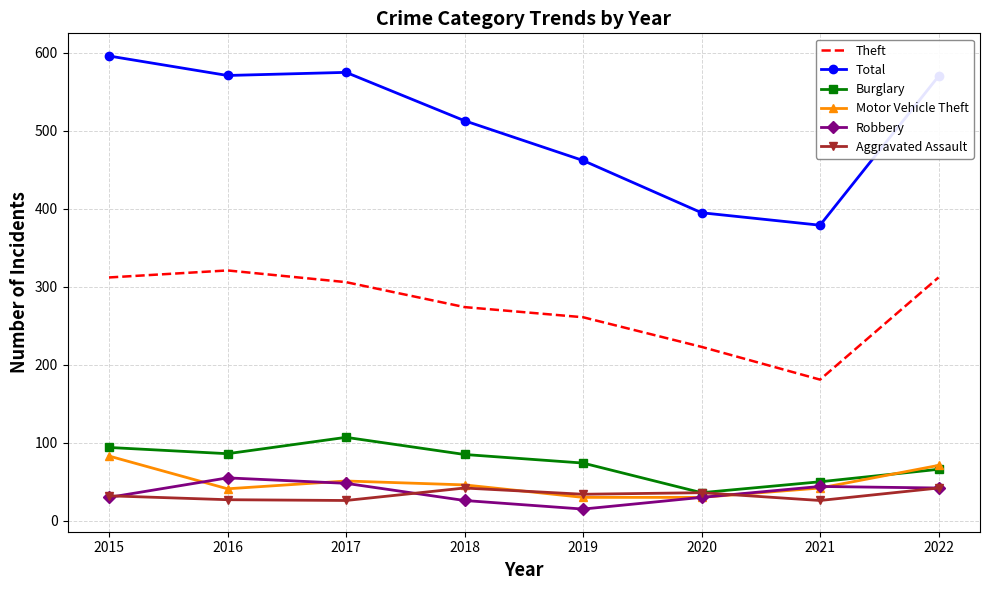

The Robbery series shows 70 at 2022. True or false?

False